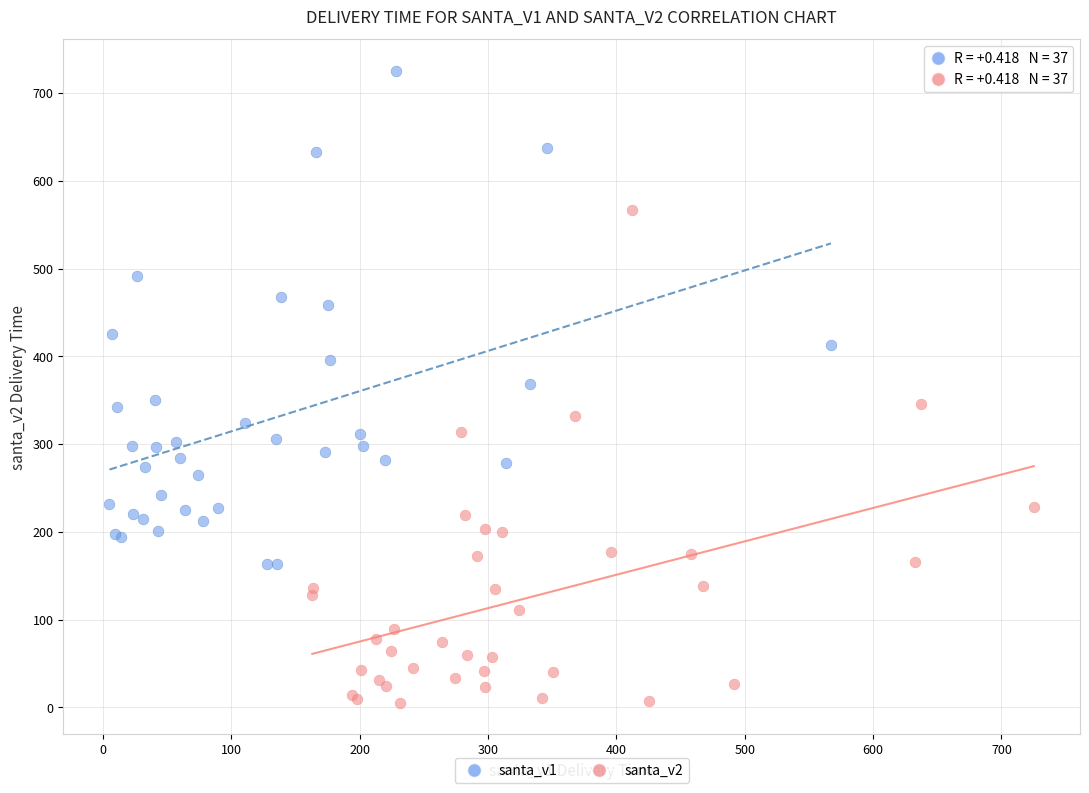

Which series contains the lowest Y value?

santa_v2